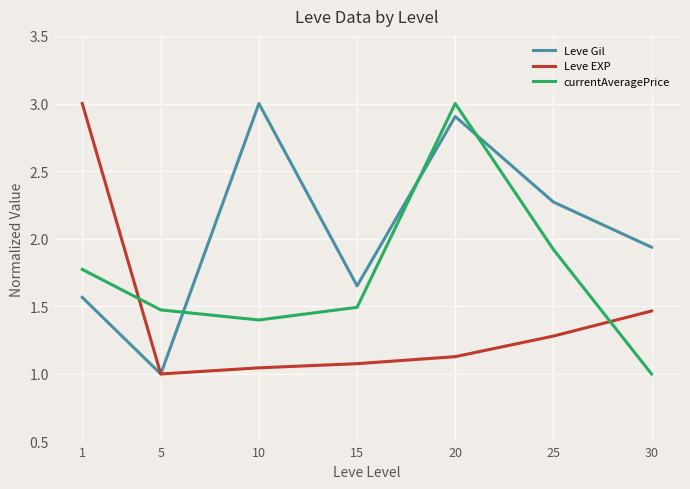

At which label does Leve Gil reach its peak?

10